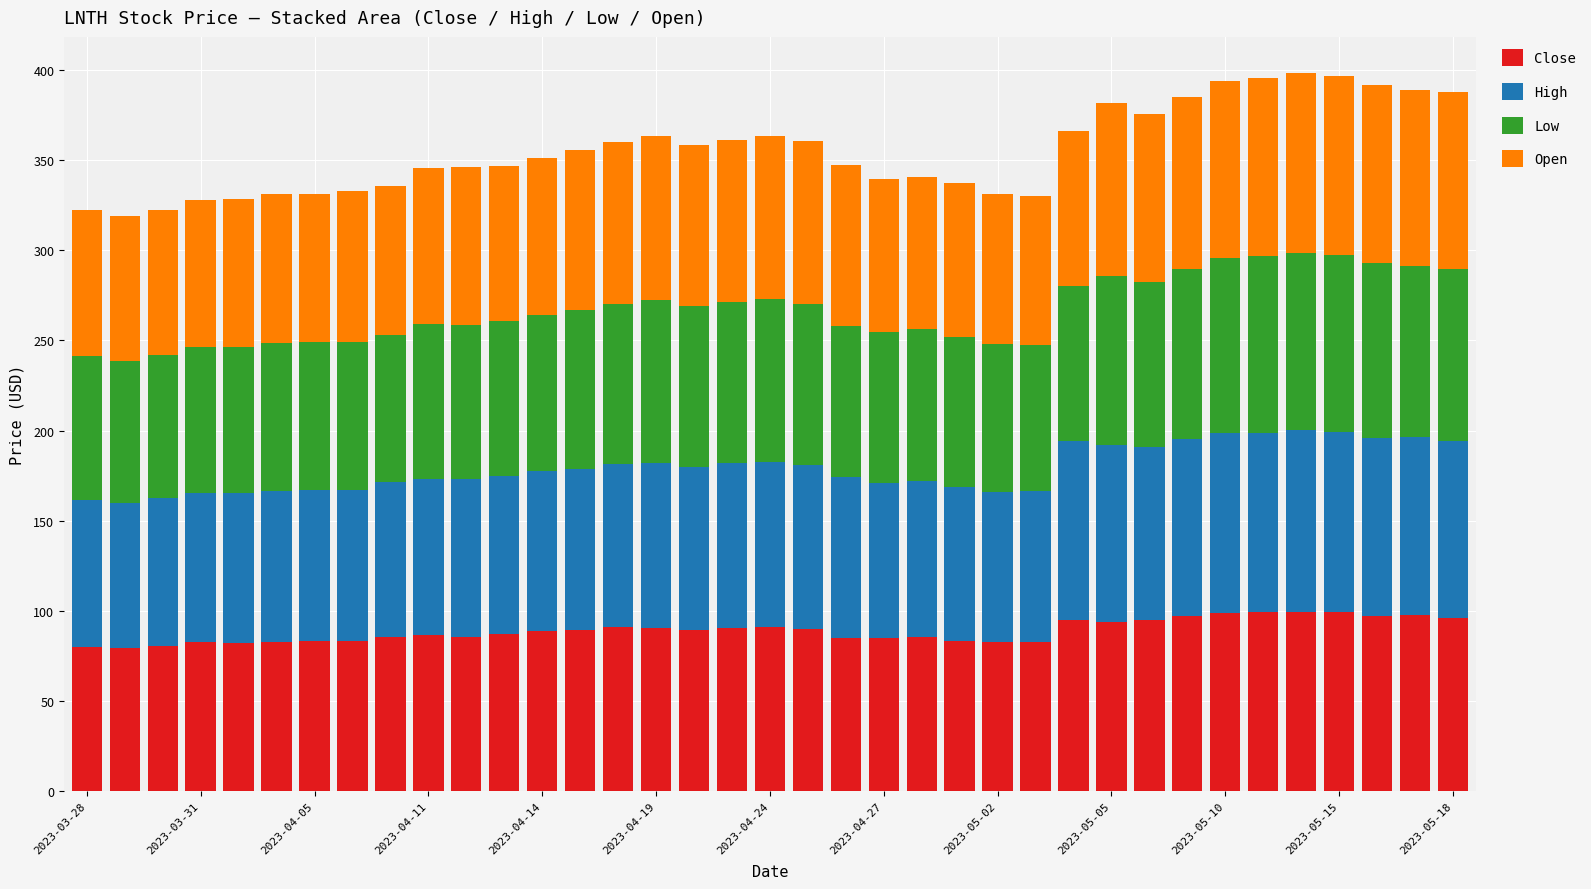

What is the difference between the maximum and minimum values in the Close series?

20.3